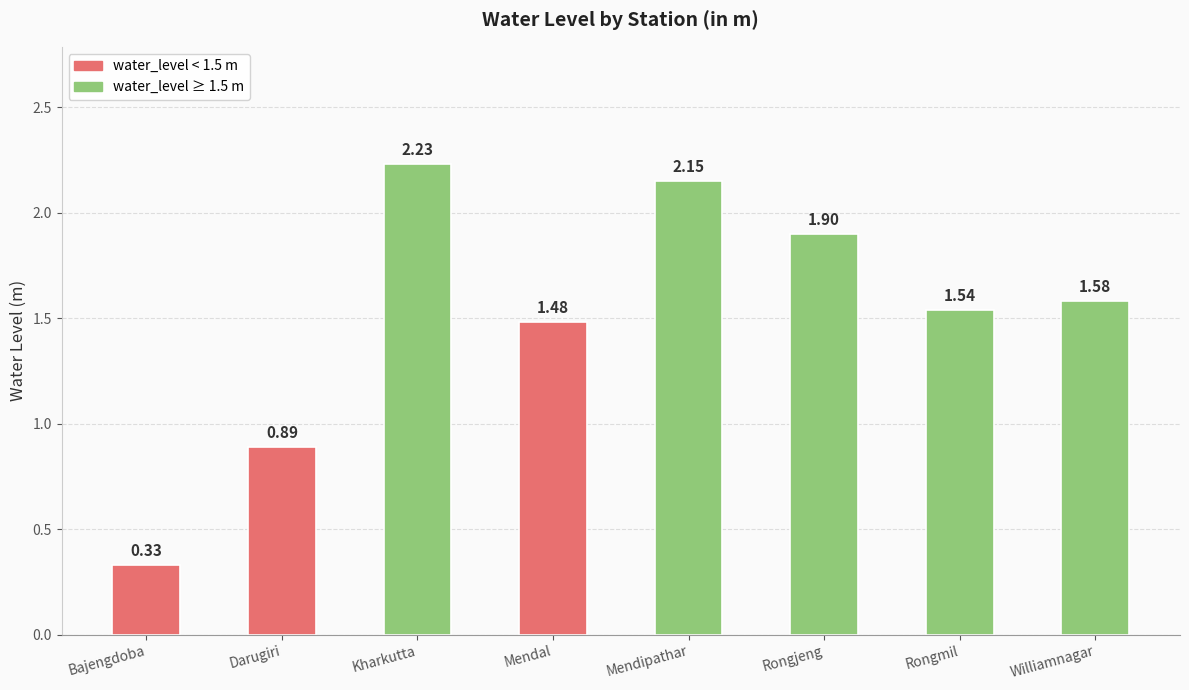

How many bars are there in total?

8